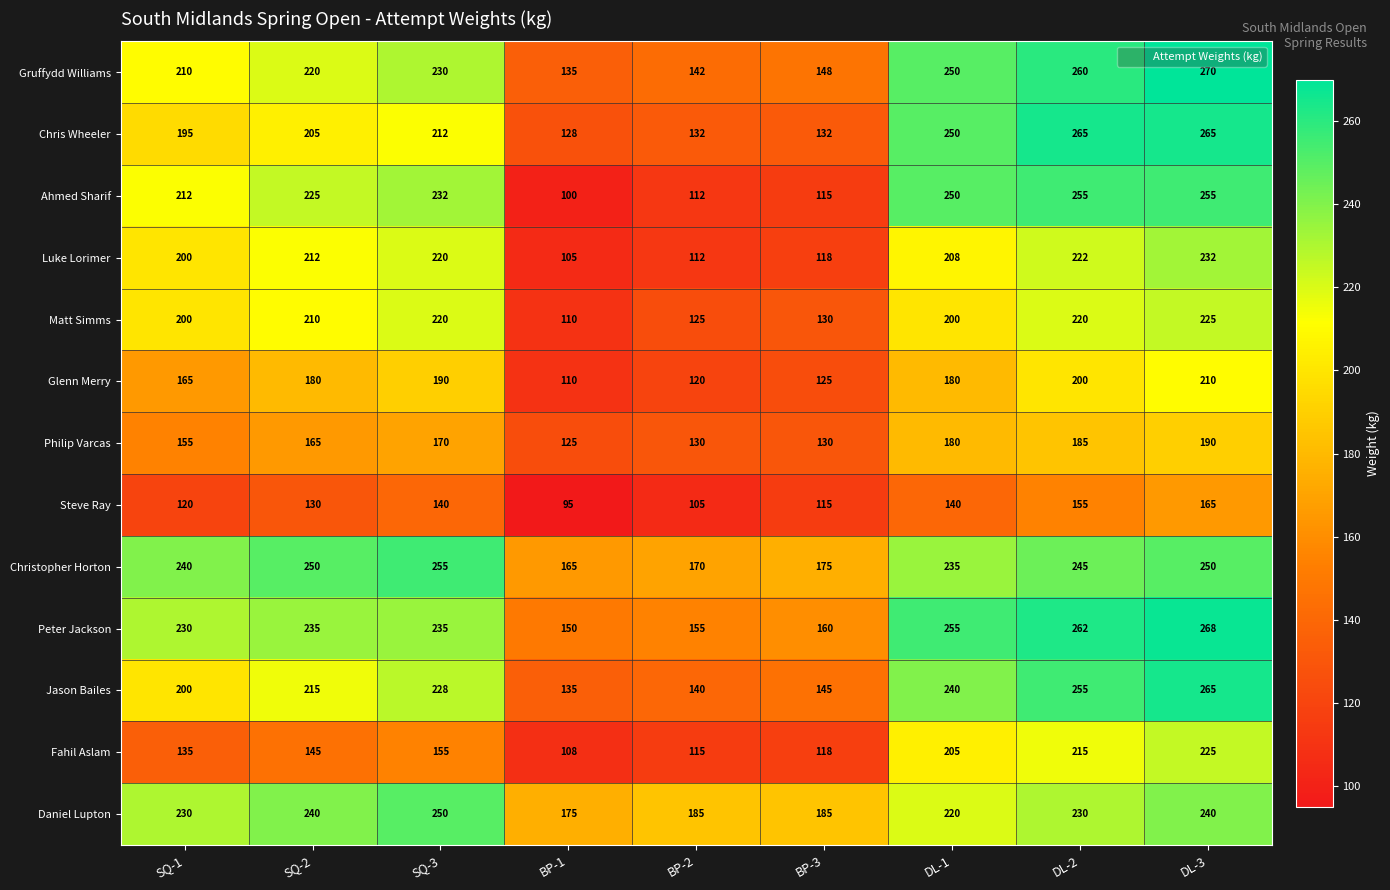

How many data points does each series have?

9